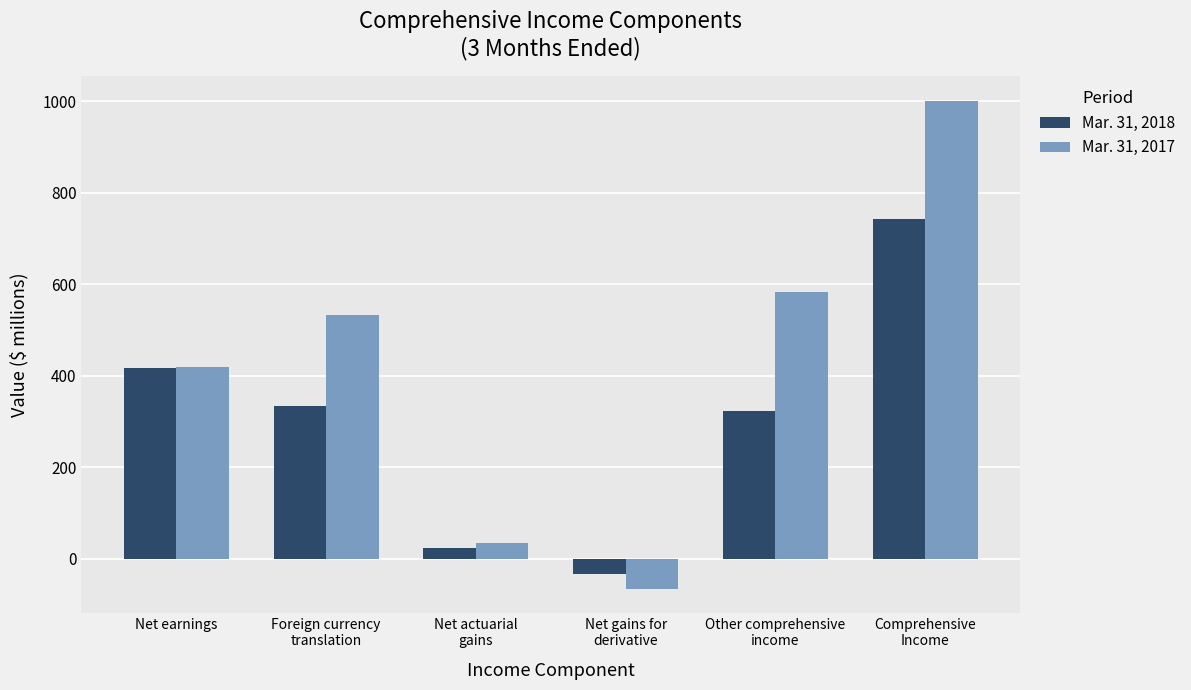

What is the difference between the highest and lowest values at Net earnings?

1